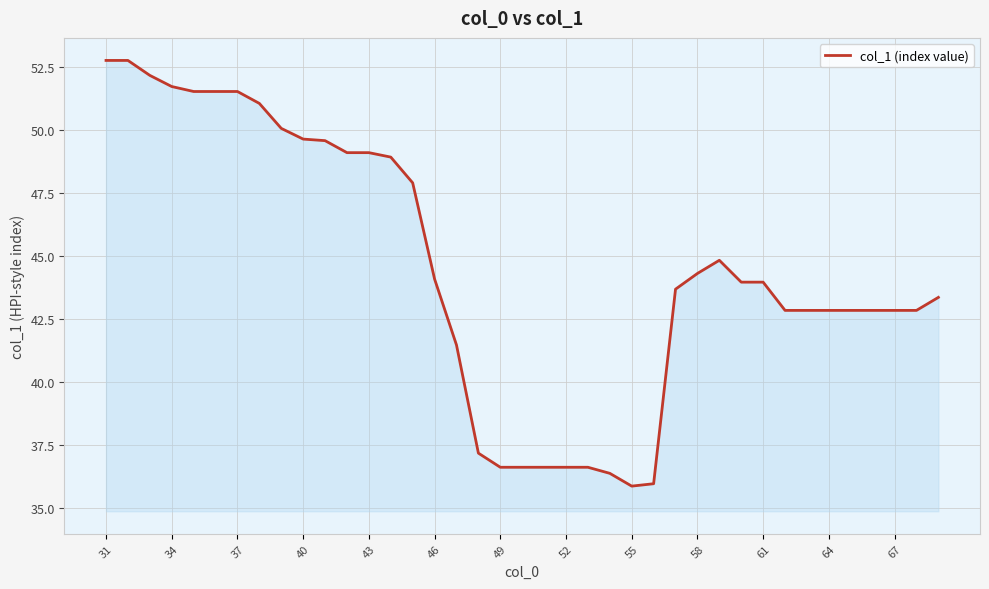

What is the smallest value displayed?

35.9